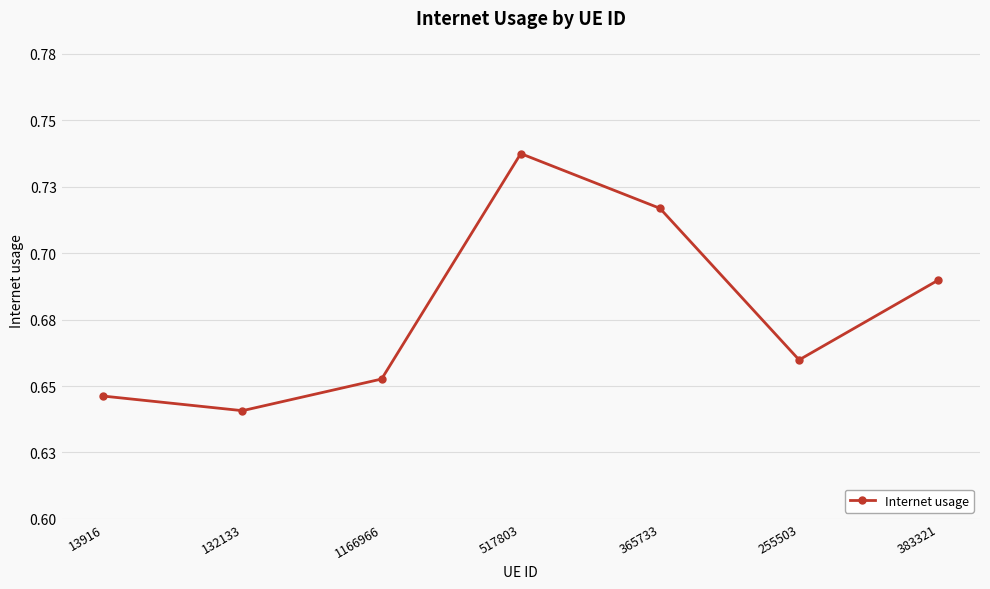

True or false: the data shows 0.7 at 1166966.

True